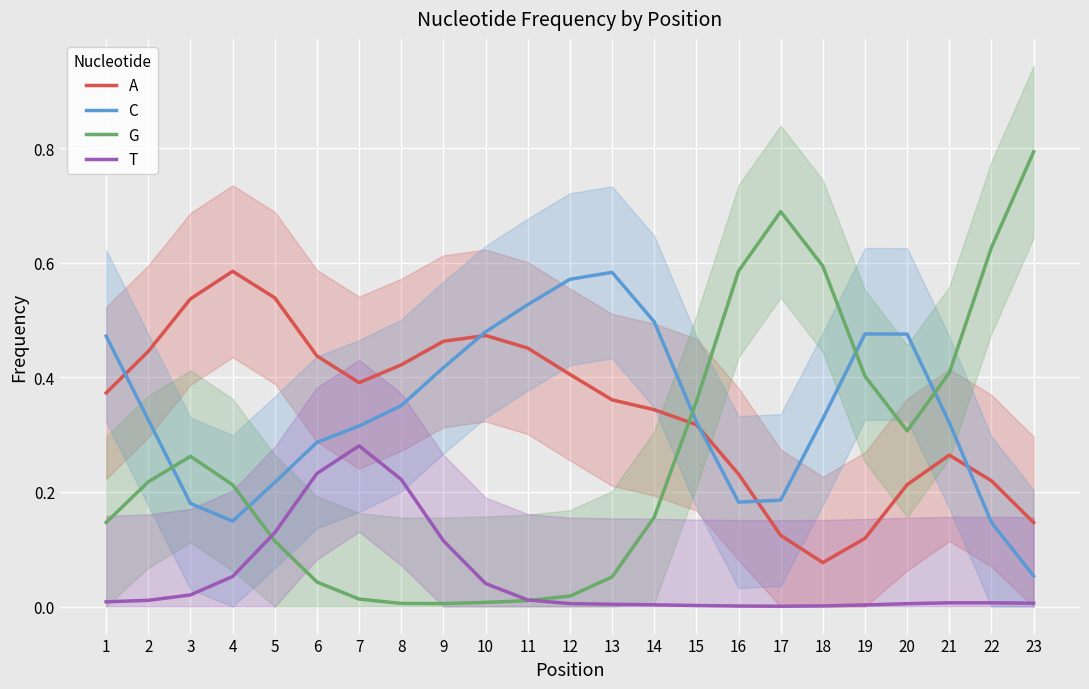

Rank the categories by T value from highest to lowest.

7, 6, 8, 5, 9, 4, 10, 3, 11, 2, 1, 21, 22, 23, 12, 20, 13, 14, 19, 15, 18, 16, 17